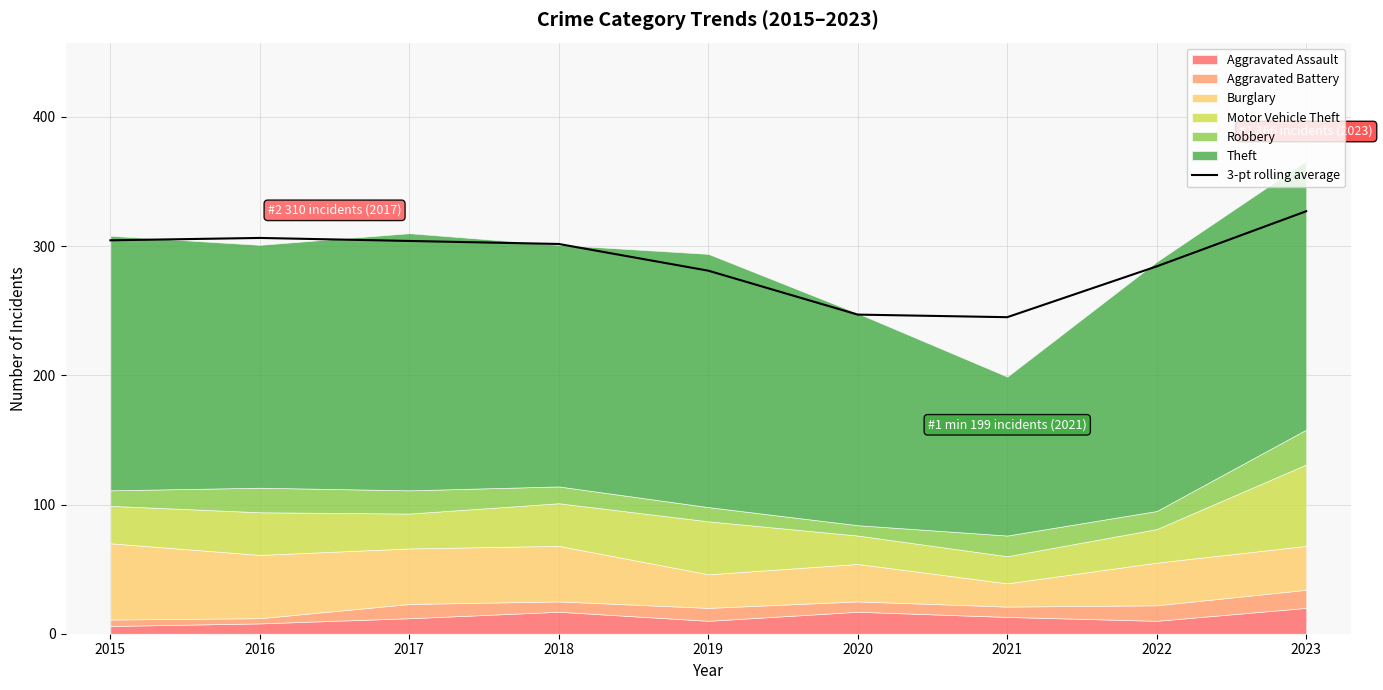

What is the smallest value displayed?

245.0